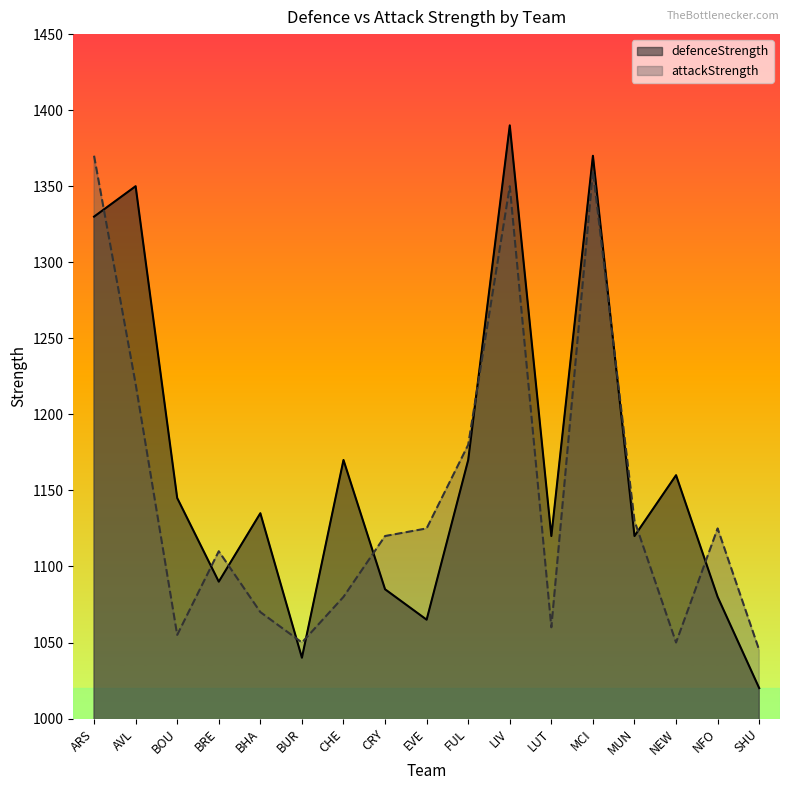

Count the number of data series in this chart.

2